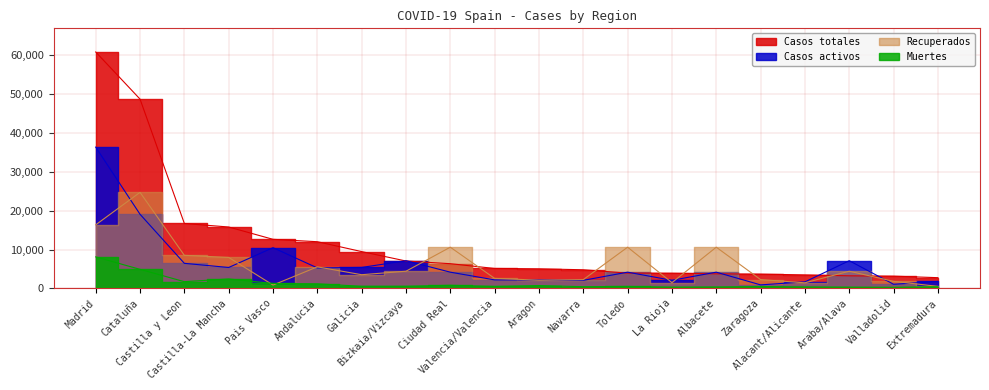

How many intersections are there between Muertes and Recuperados?

2